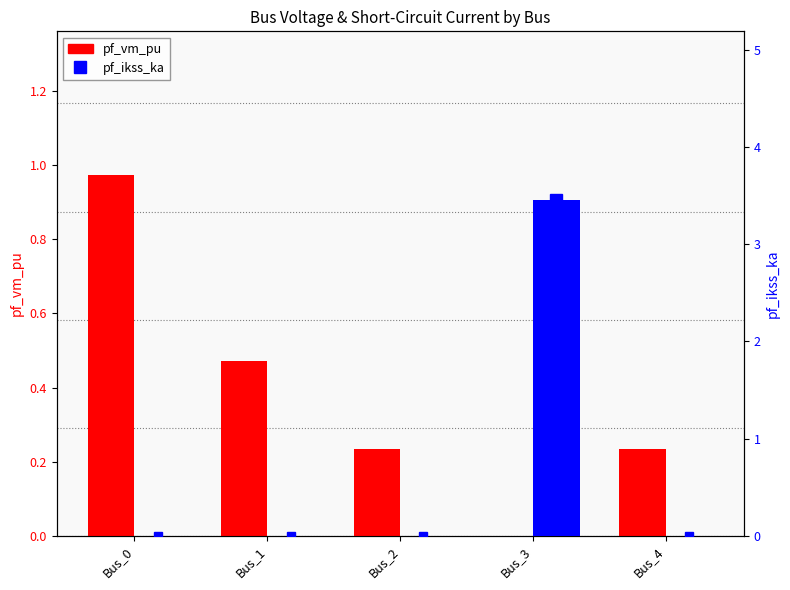

Reading right to left, extract all data points from this chart.

pf_vm_pu: Bus_4=0.2	Bus_3=0.0	Bus_2=0.2	Bus_1=0.5	Bus_0=1.0
pf_ikss_ka: Bus_4=0.0	Bus_3=3.5	Bus_2=0.0	Bus_1=0.0	Bus_0=0.0